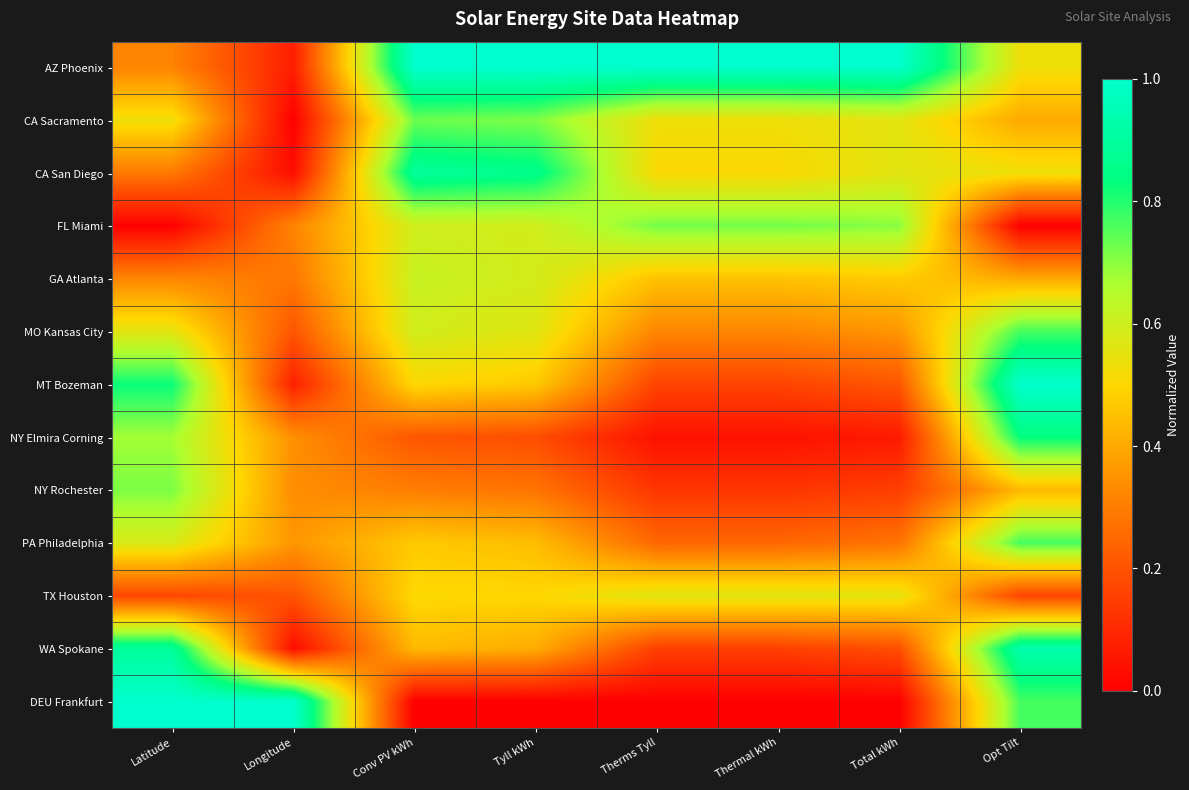

At how many categories does at least one series exceed 0?

8